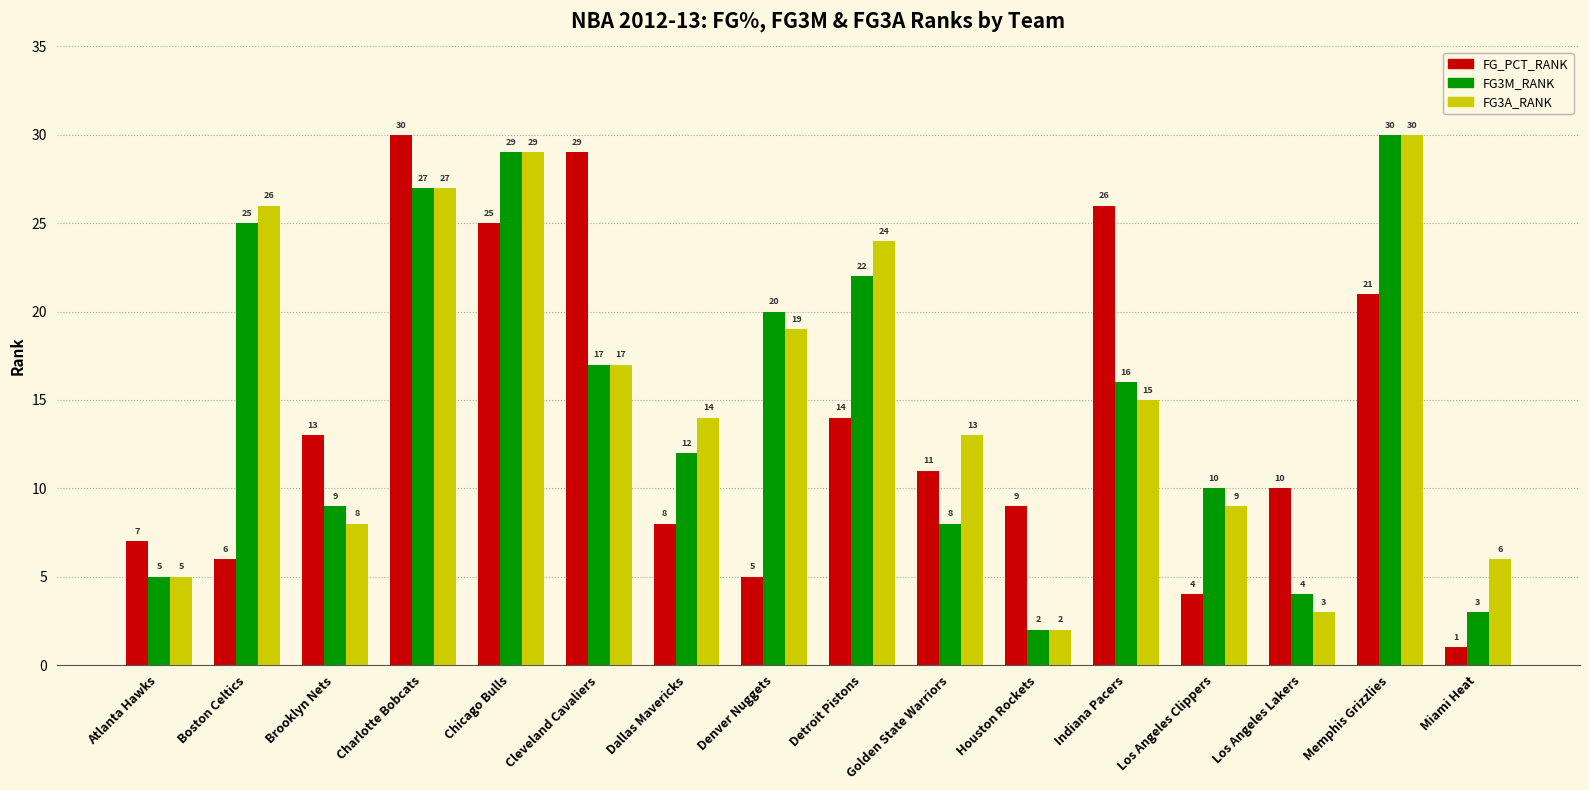

At how many categories does at least one series exceed 28?

4